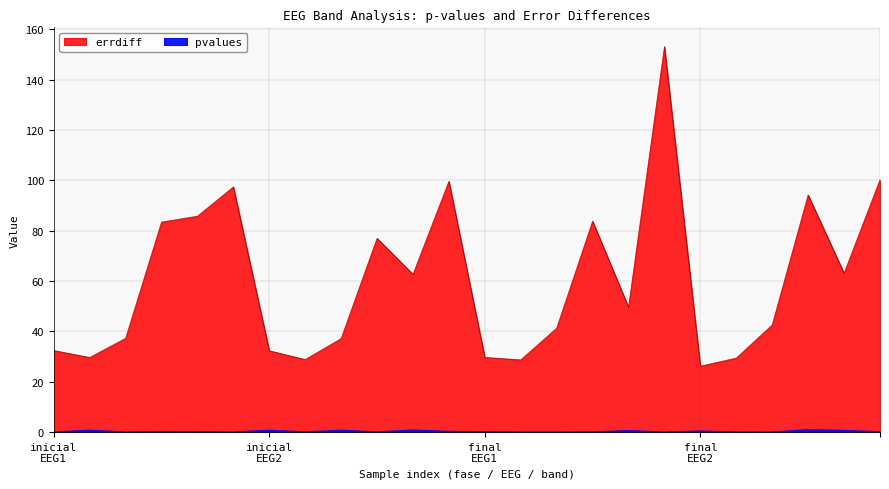

The errdiff series shows 99.6 at 11. True or false?

True